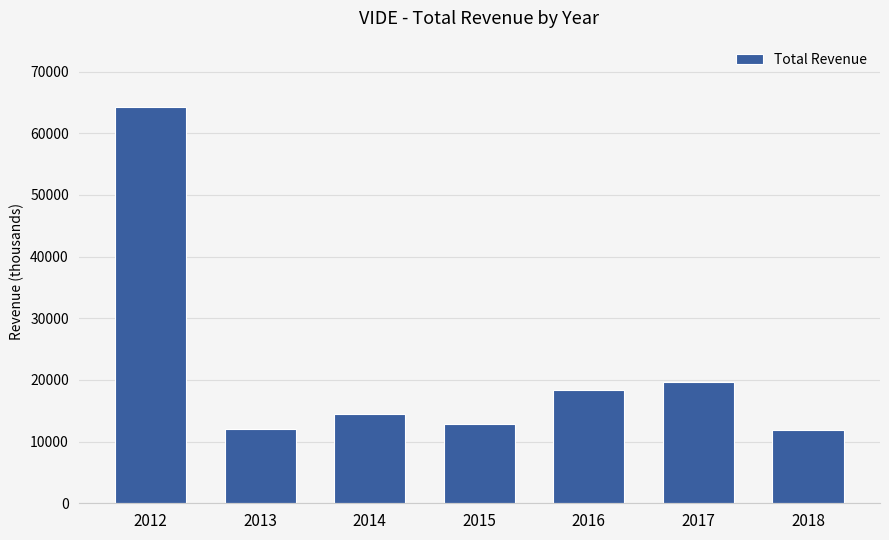

What is the sum of the values at 2016 and 2012?

82600